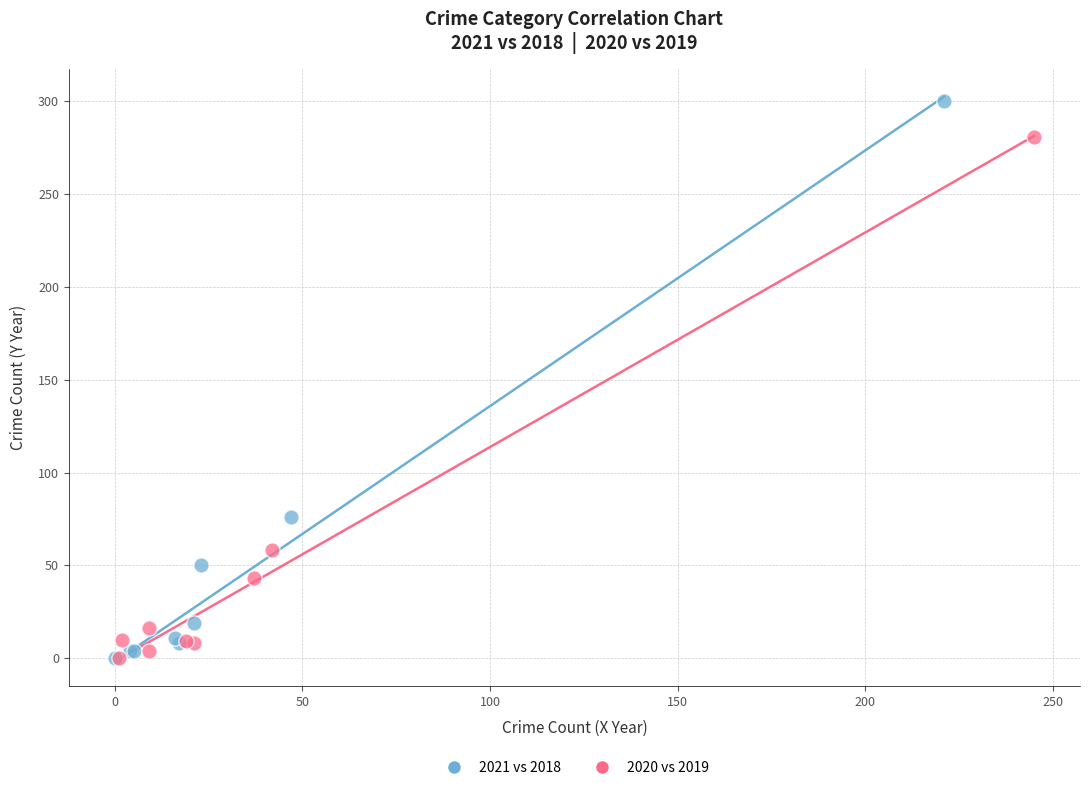

What are all the series names shown in the legend?

2021 vs 2018, 2020 vs 2019